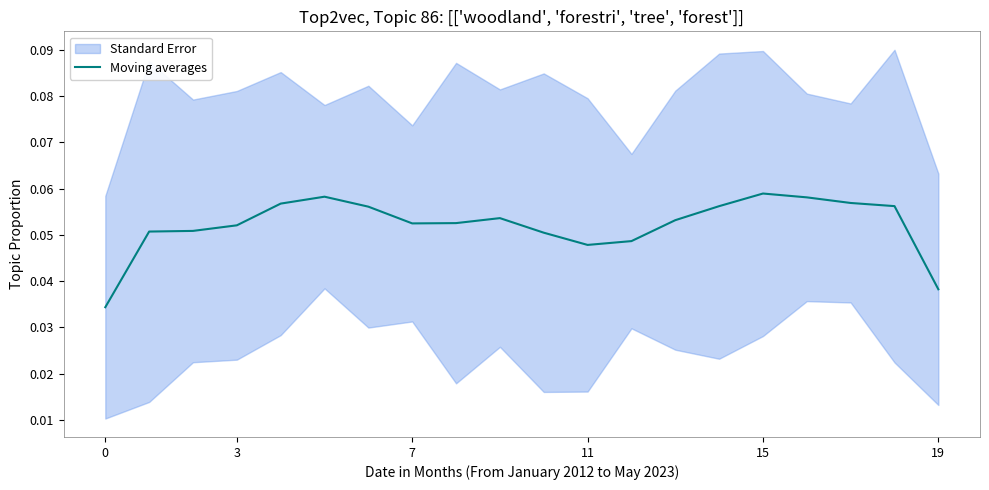

The value at 7 is 0.1. True or false?

True